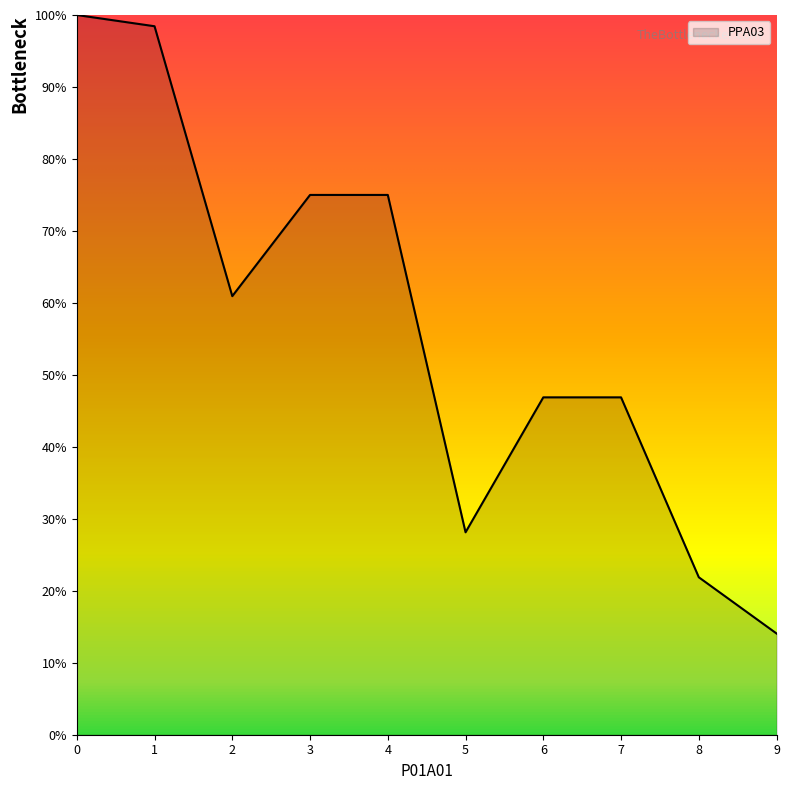

At which category does the data reach its first local valley?

2